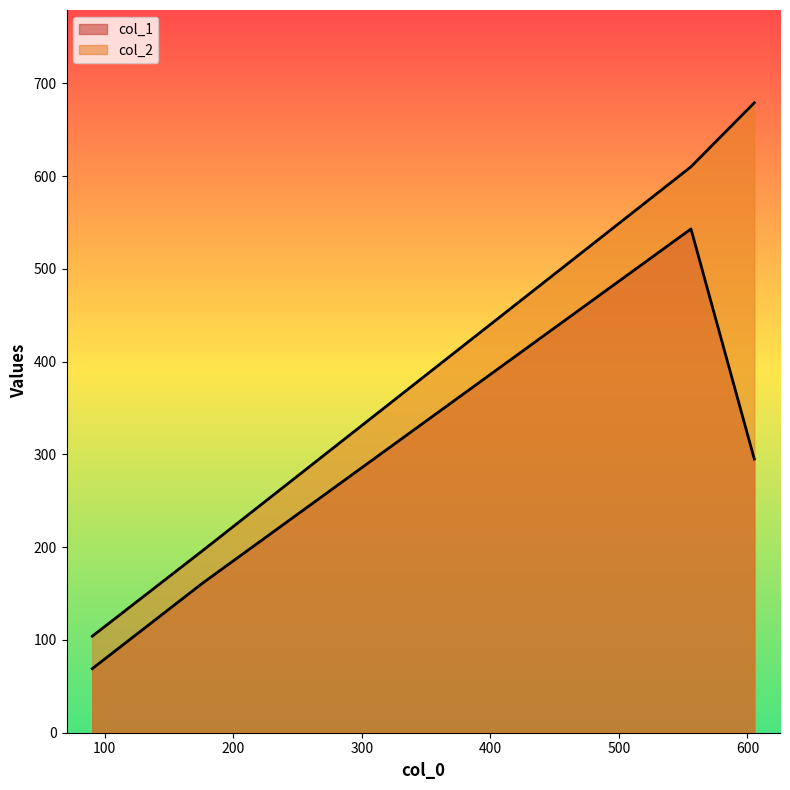

True or false: col_2 has a value of 1047 at 300.

False